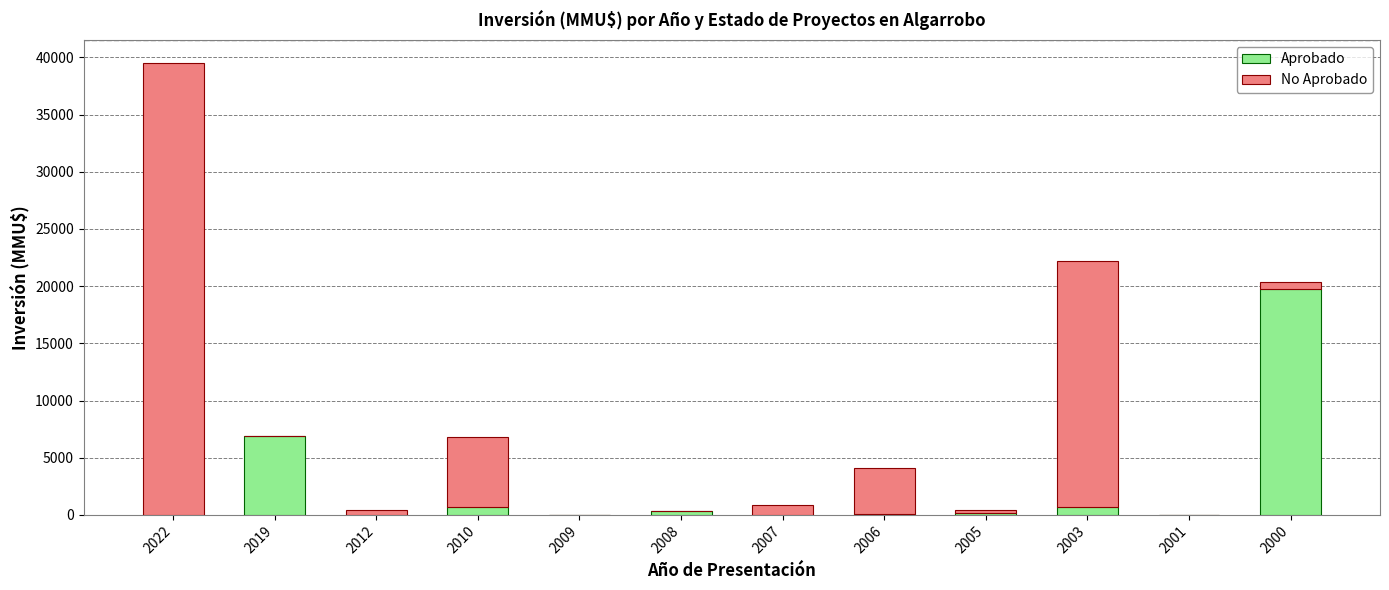

At which label does Aprobado reach its peak?

2000